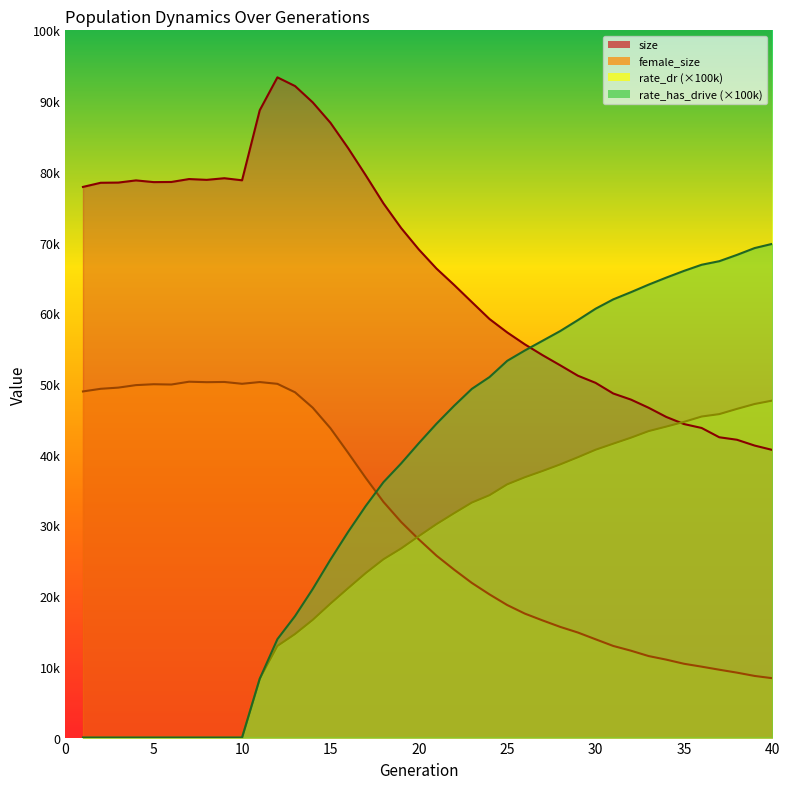

Rank the series at 10 from highest to lowest value.

size, female_size, rate_dr, rate_has_drive